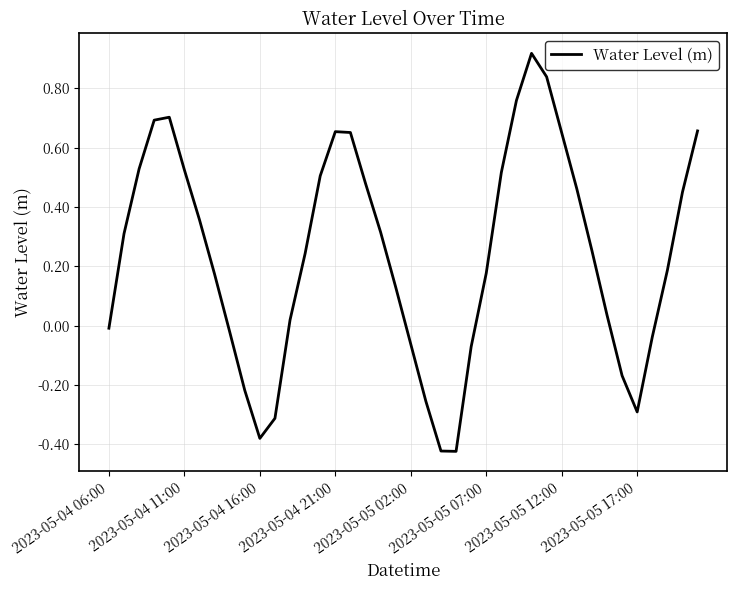

Count the number of data series in this chart.

1